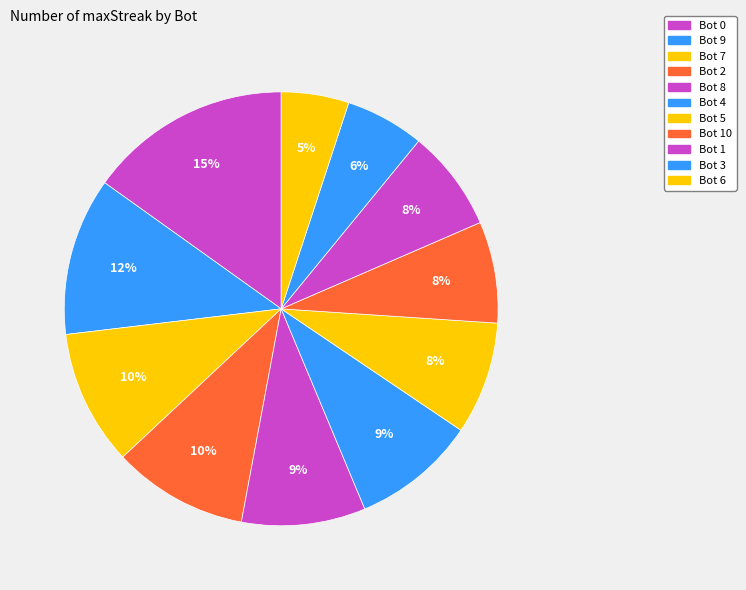

Does Bot 1 account for over 50% of the chart?

No